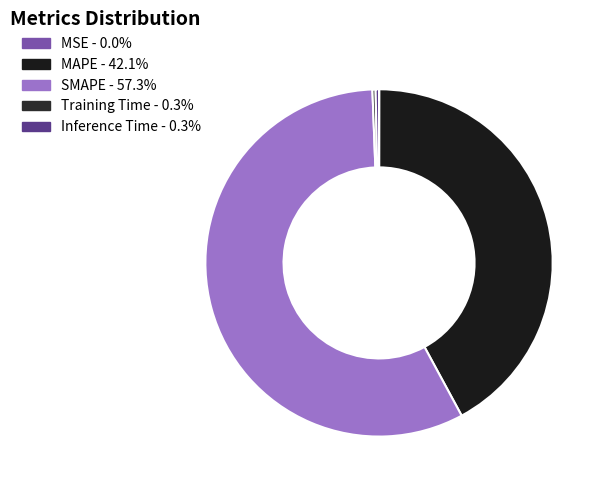

Rank the categories by value from highest to lowest.

SMAPE, MAPE, Inference Time, Training Time, MSE